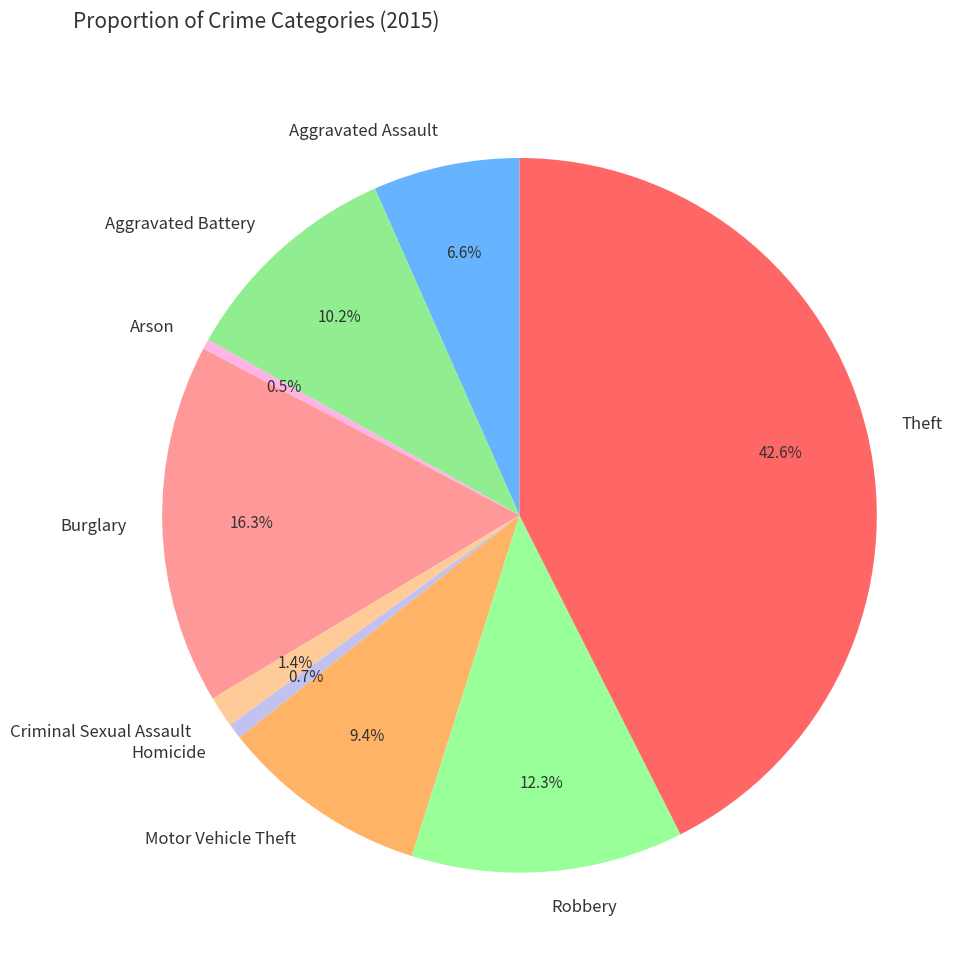

Does Aggravated Battery account for over 50% of the chart?

No